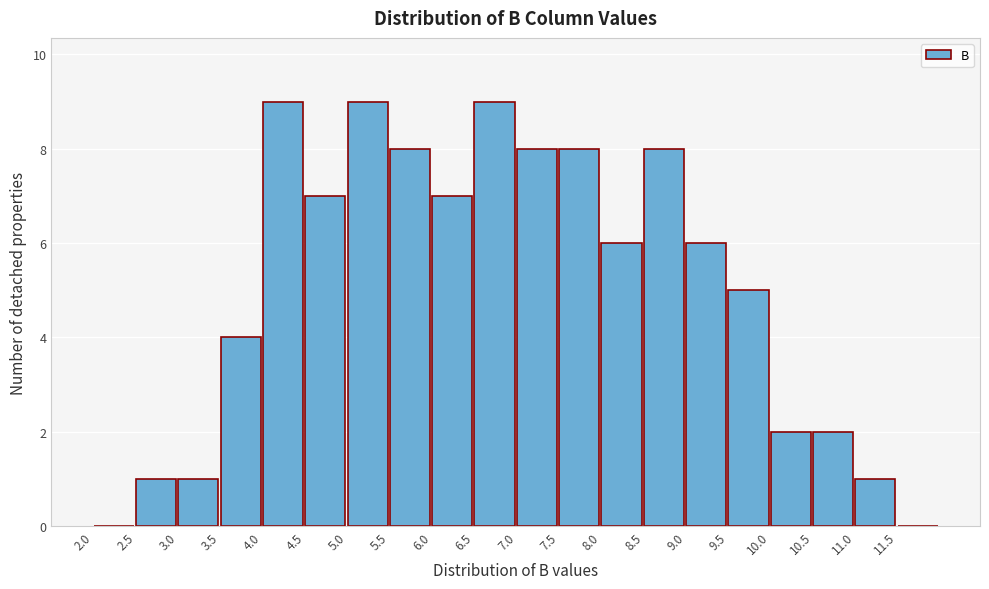

Reading left to right, list every bar in this chart as the range it spans on the x-axis followed by its height. The values are not printed on the chart, so give them approximately, as read against the axis.

2.0 to 2.5: 0
2.5 to 3.0: 1
3.0 to 3.5: 1
3.5 to 4.0: 4
4.0 to 4.5: 9
4.5 to 5.0: 7
5.0 to 5.5: 9
5.5 to 6.0: 8
6.0 to 6.5: 7
6.5 to 7.0: 9
7.0 to 7.5: 8
7.5 to 8.0: 8
8.0 to 8.5: 6
8.5 to 9.0: 8
9.0 to 9.5: 6
9.5 to 10.0: 5
10.0 to 10.5: 2
10.5 to 11.0: 2
11.0 to 11.5: 1
11.5 to 12.0: 0